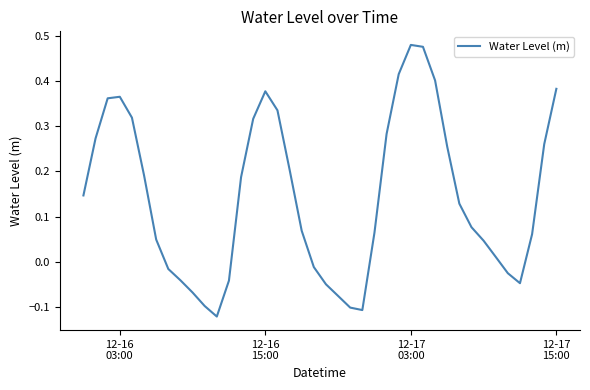

How many lines are shown in the chart?

1